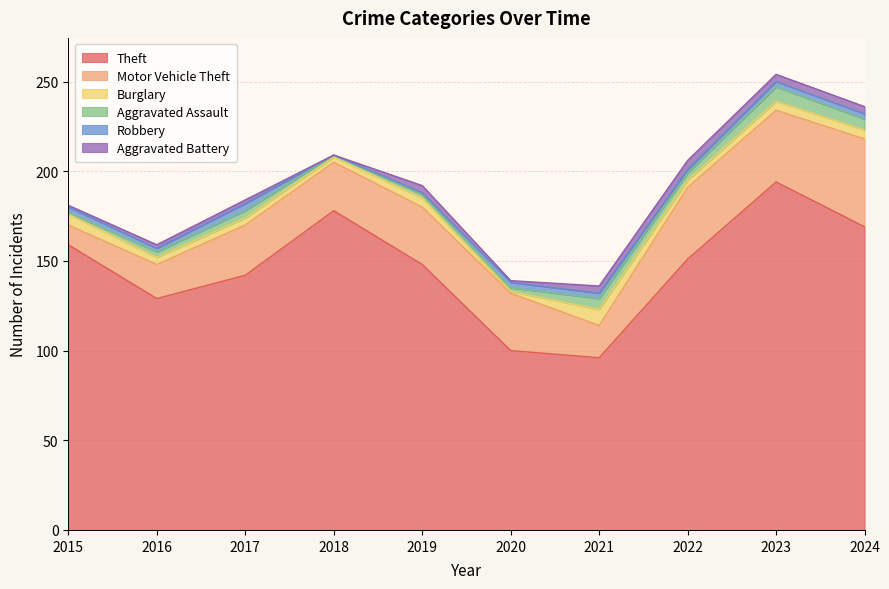

Where do Robbery and Burglary first cross each other?

2019 and 2020